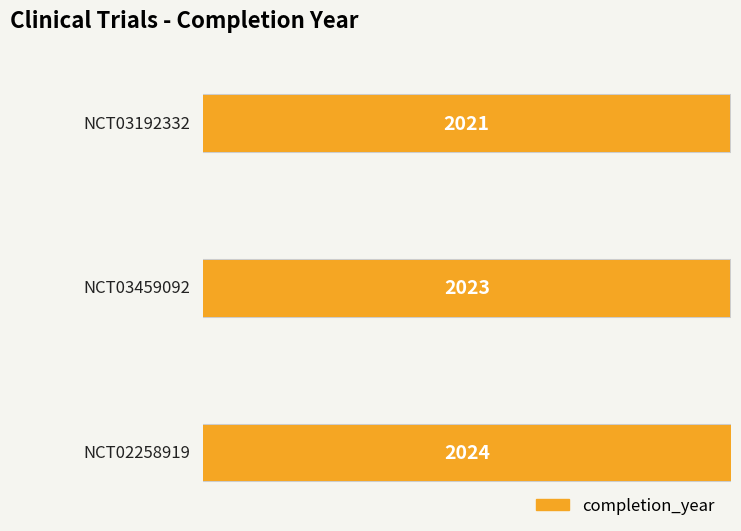

Does the chart contain stacked bars?

No